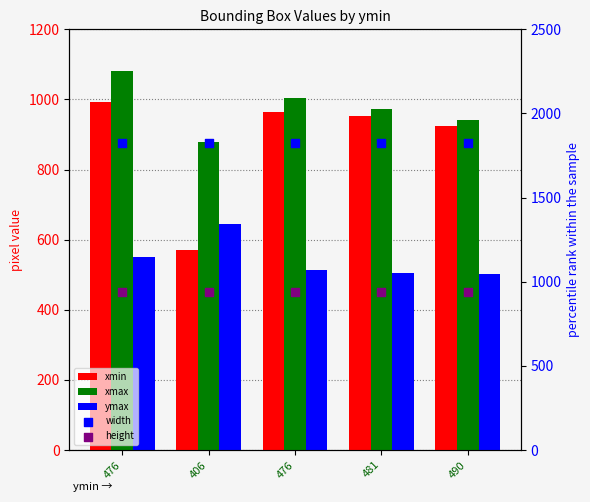

What is the total value across all series at 481?

5195